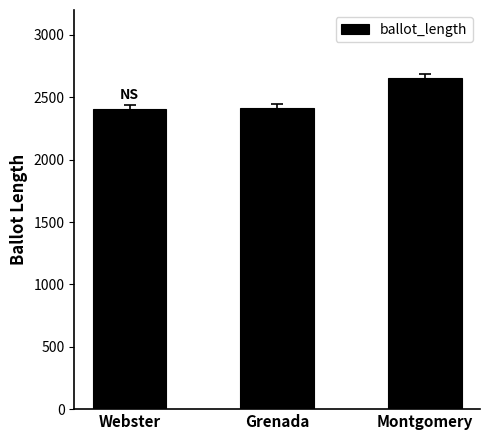

Between Montgomery and Webster, which is larger?

Montgomery